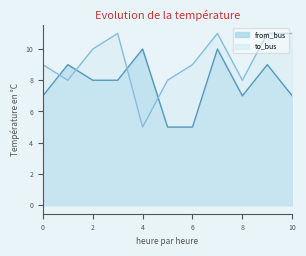

Does the chart display data point markers on the line(s)?

No